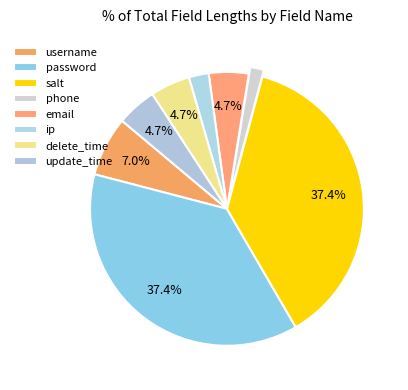

What percentage is the username slice, to the nearest percent?

7%